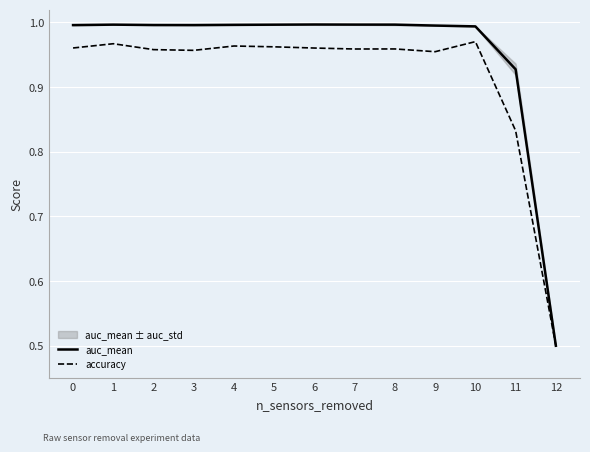

List the series in order of their peak value, lowest first.

accuracy, auc_mean